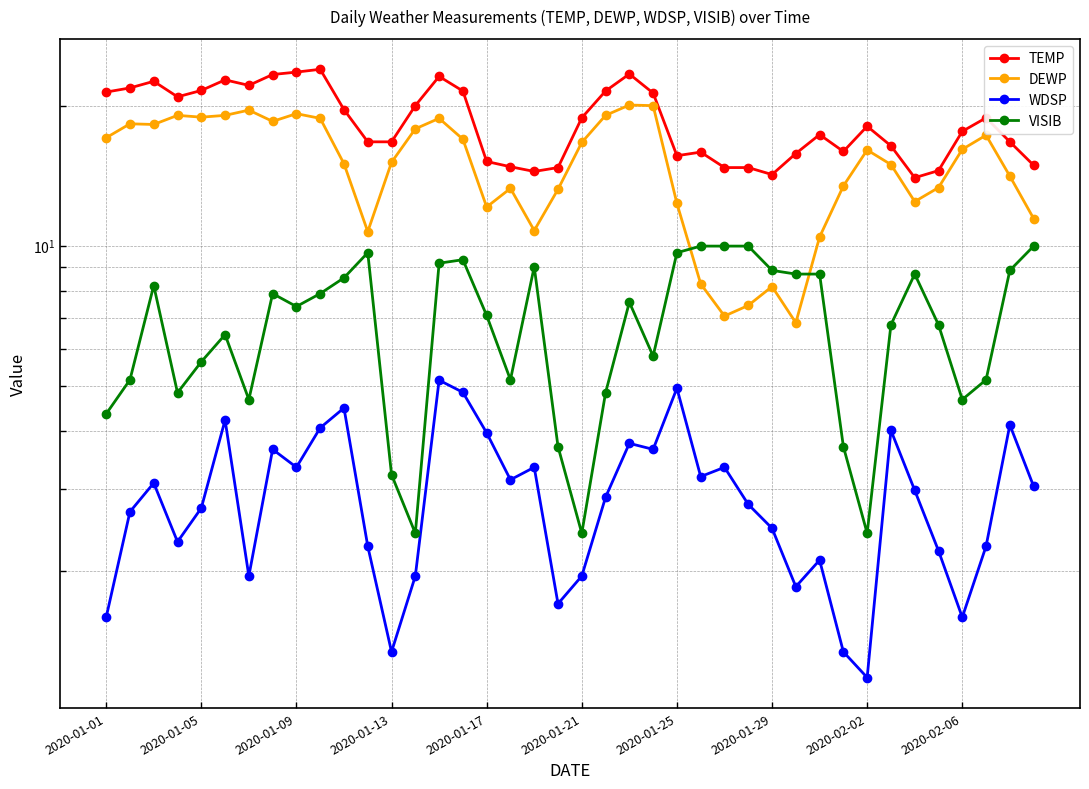

True or false: TEMP and WDSP intersect in this chart.

False